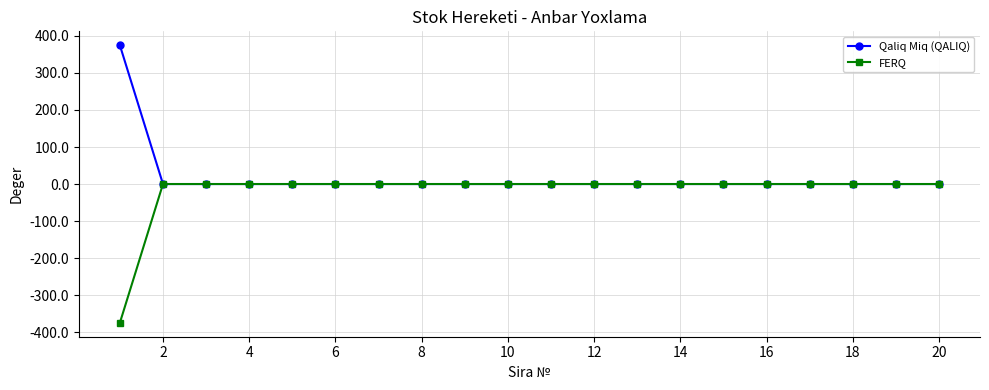

Which series has the largest total across all categories?

Qaliq Miq (QALIQ)